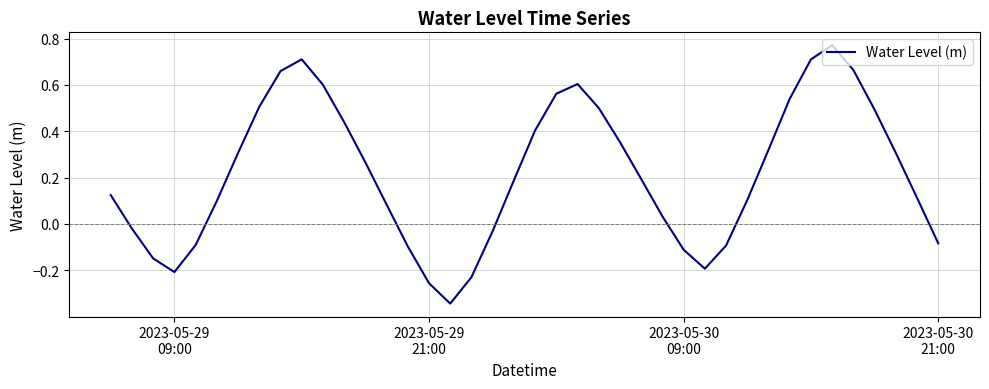

What is the difference between the maximum and minimum values?

1.1